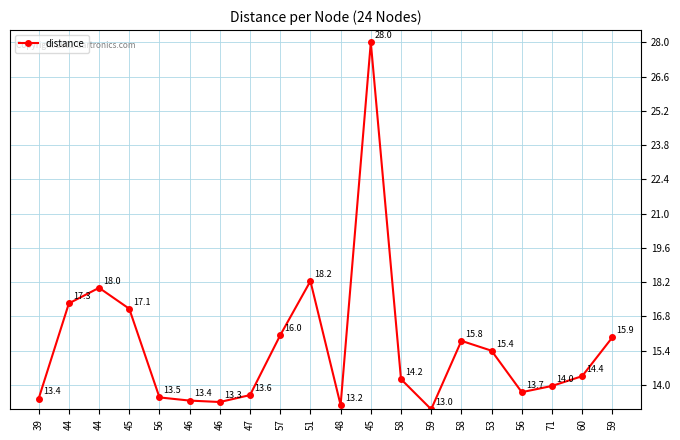

At which label is the value closest to 20?

51